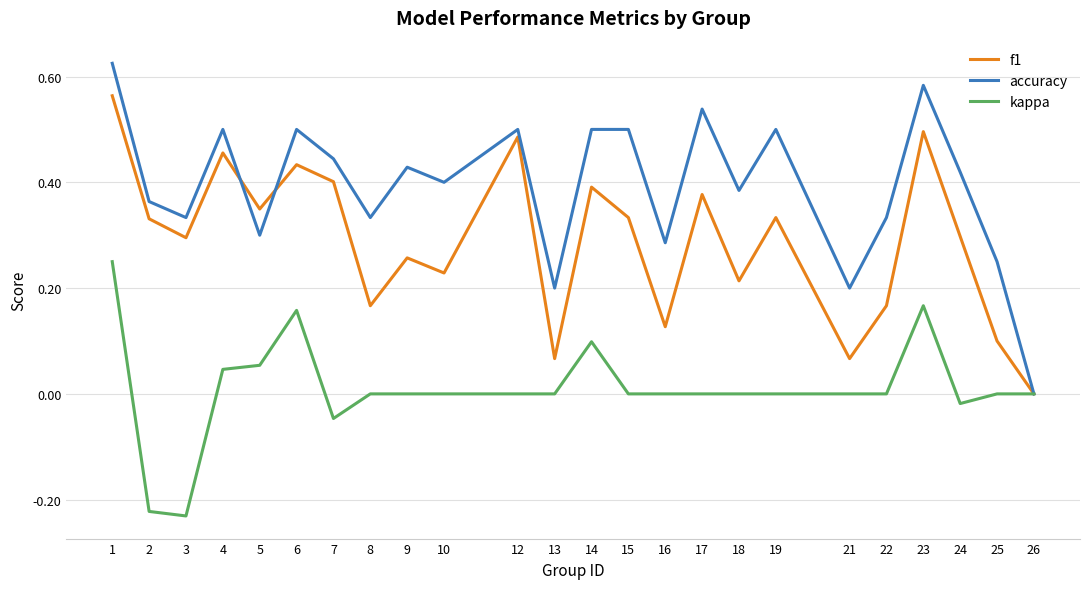

Between 2 and 6, which series saw the biggest shift?

kappa